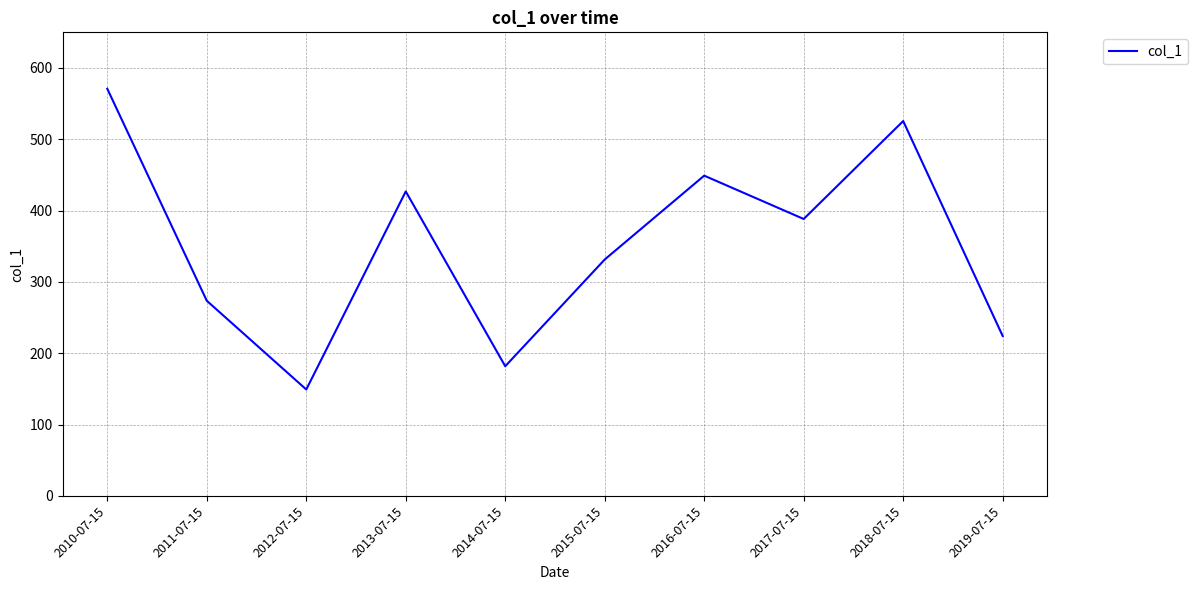

Between 2016-07-15 and 2018-07-15, which is larger?

2018-07-15